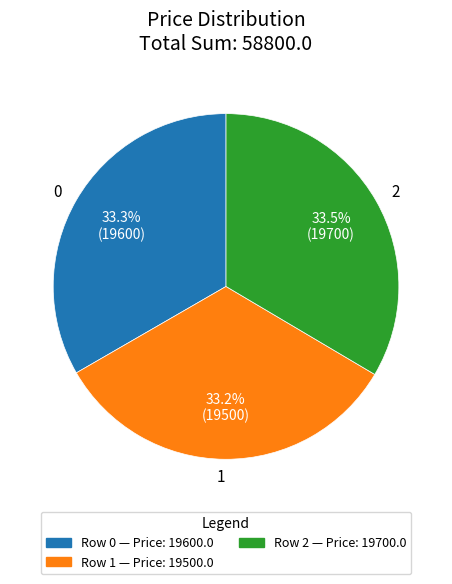

Is it true that 0 is 33% of the pie?

True